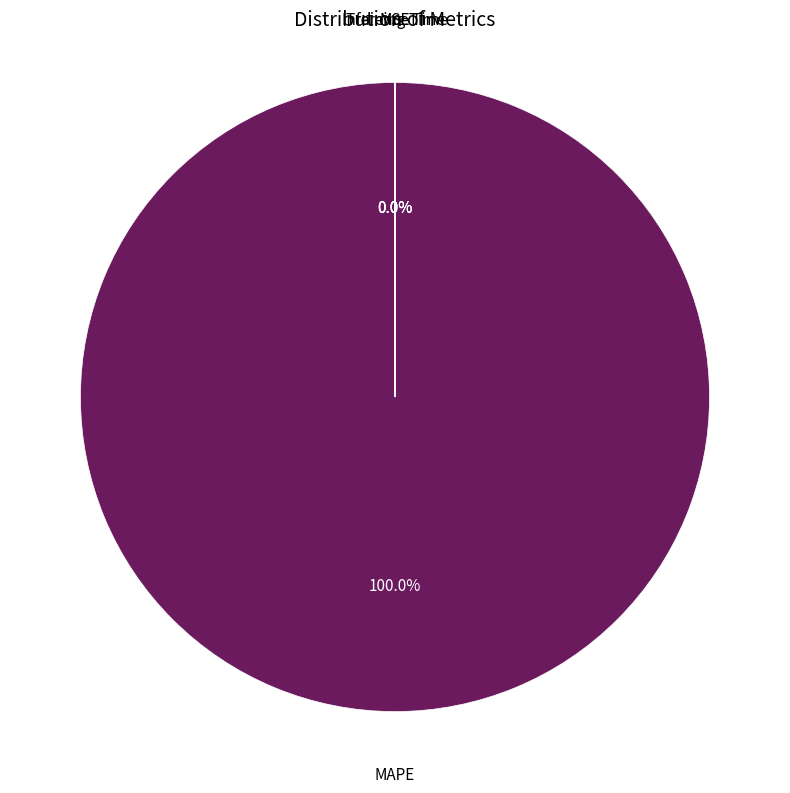

Which category accounts for the majority?

MAPE